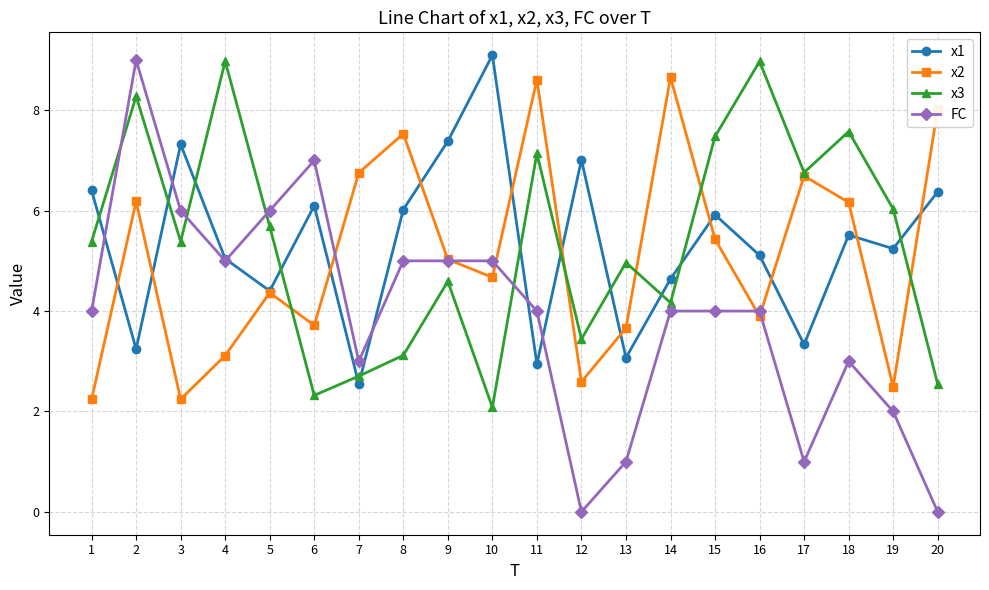

Is the value of x3 at 7 greater than the value of x1 at 15?

No